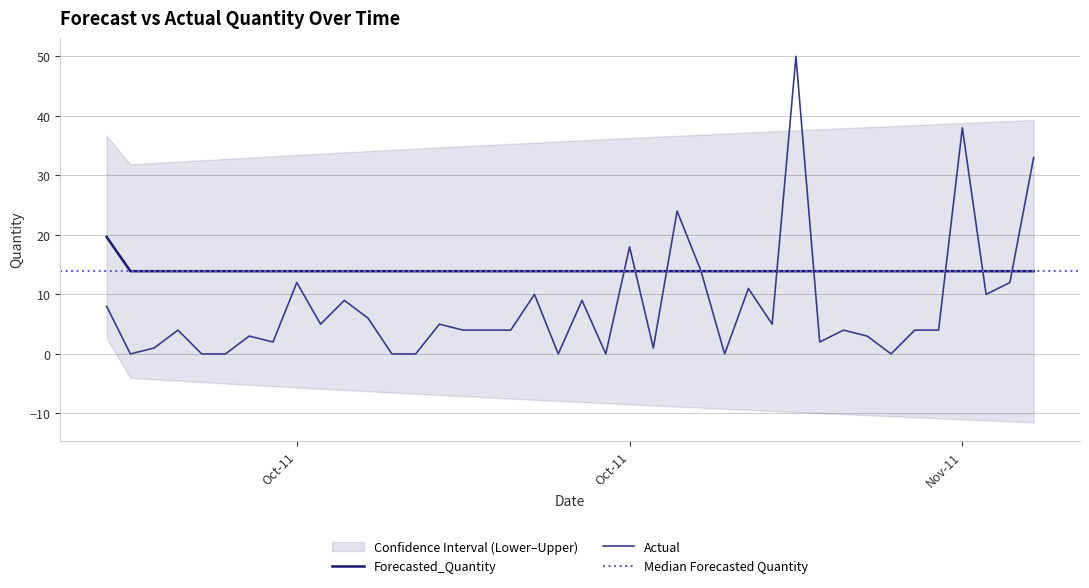

What is the average value of the Forecasted_Quantity series?

14.0